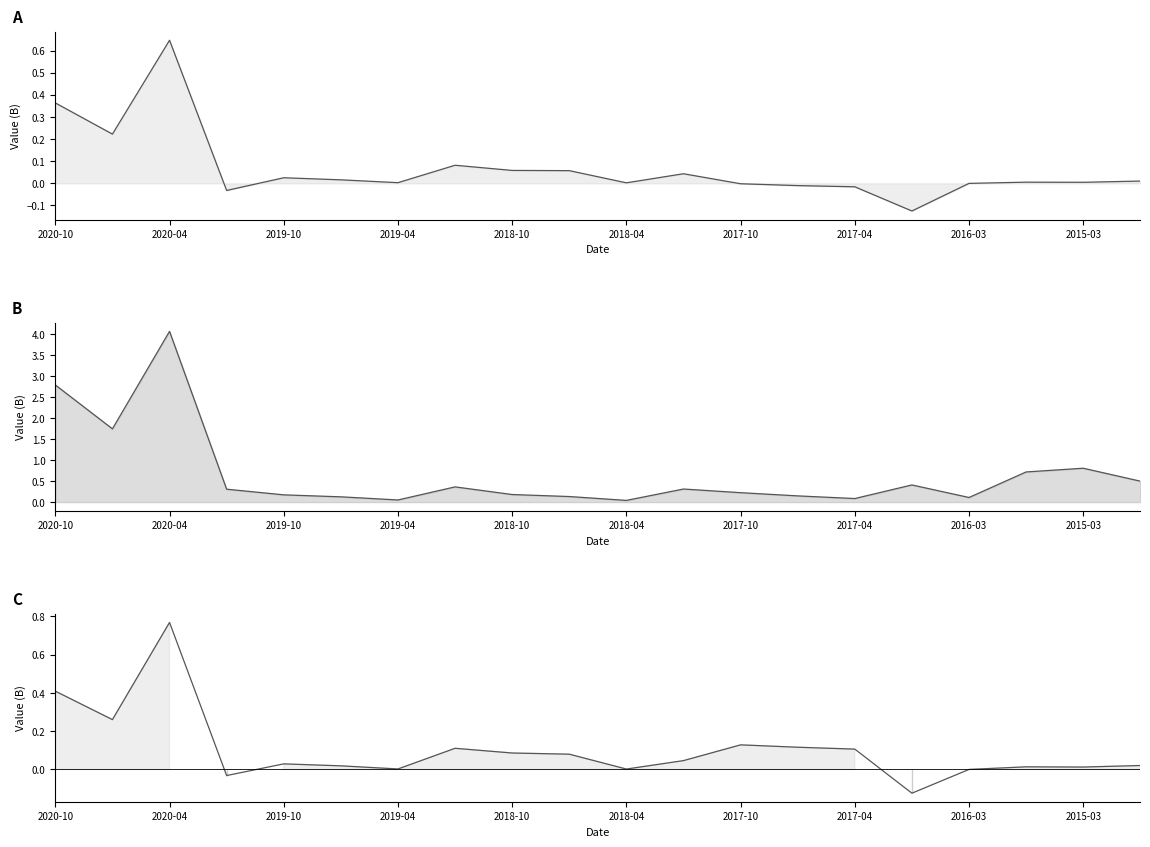

At which label does PARENT_NETPROFIT_line first exceed 0?

2020-10